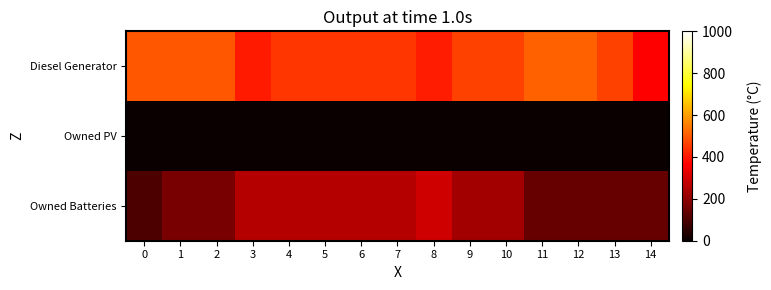

Reading left to right, extract all data points from this chart.

Diesel Generator: 0=495	1=495	2=495	3=405	4=449	5=449	6=449	7=449	8=410	9=462	10=462	11=511	12=511	13=461	14=365
Owned PV: 0=0	1=0	2=0	3=0	4=0	5=0	6=0	7=0	8=0	9=0	10=0	11=0	12=0	13=0	14=0
Owned Batteries: 0=101	1=165	2=165	3=255	4=255	5=255	6=255	7=255	8=293	9=229	10=229	11=139	12=139	13=139	14=139